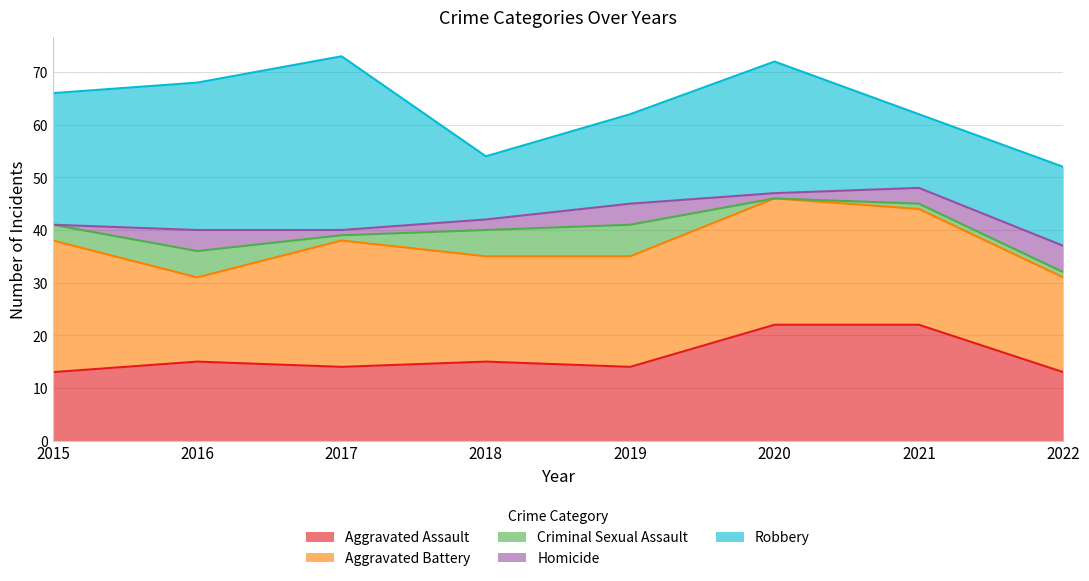

How many data points in Robbery are above 25?

2